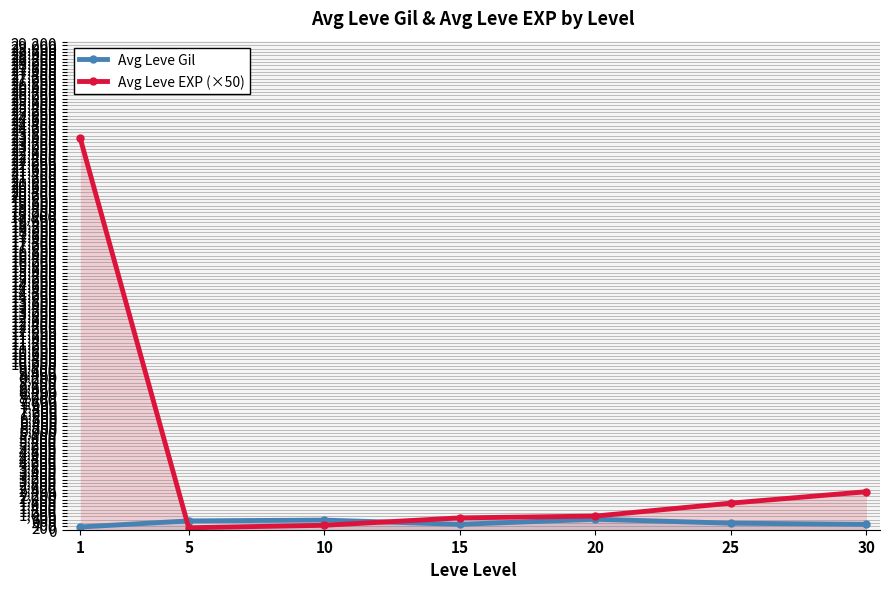

How many data points in Avg Leve EXP (×50) are less than 816?

3